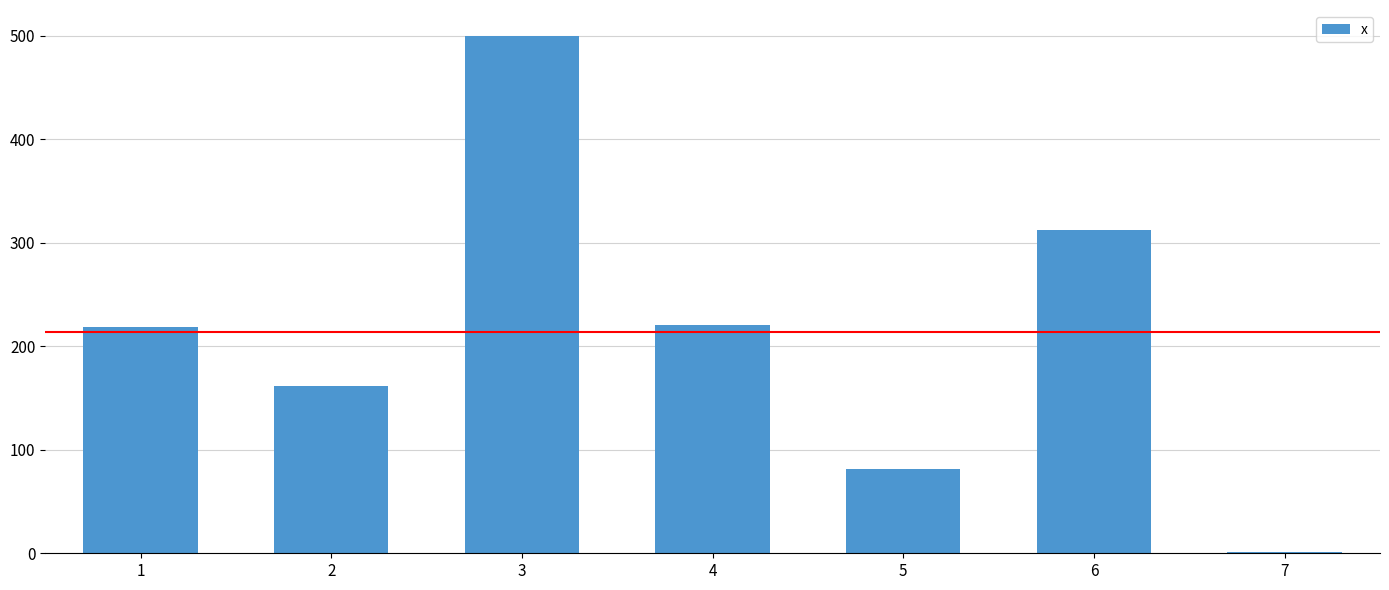

What is the change in value from 4 to 7?

-219.6